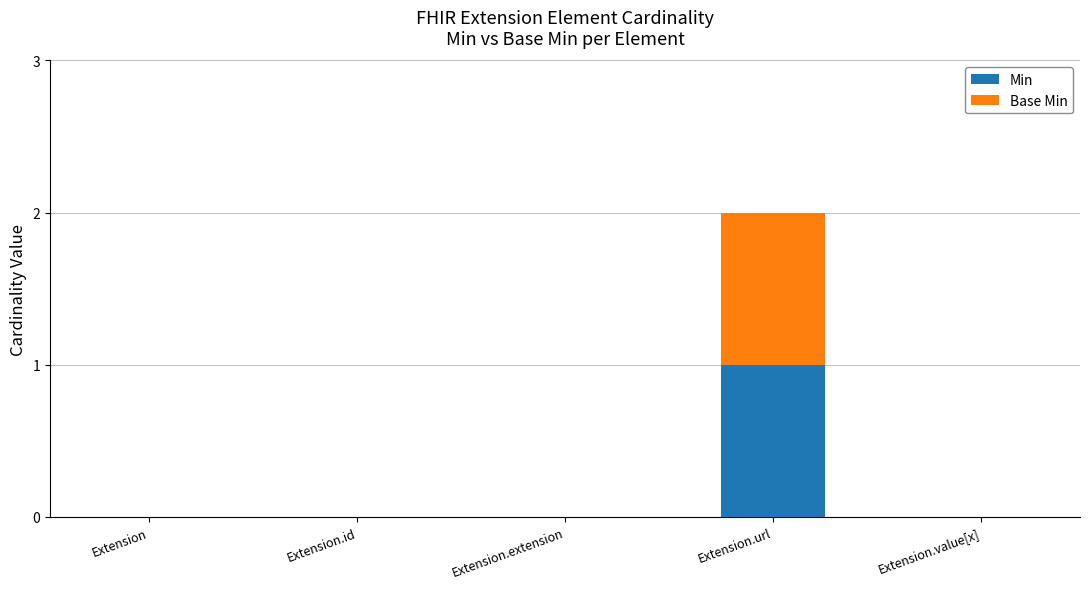

Reading left to right, what are the values for Min?

Extension=0	Extension.id=0	Extension.extension=0	Extension.url=1	Extension.value[x]=0